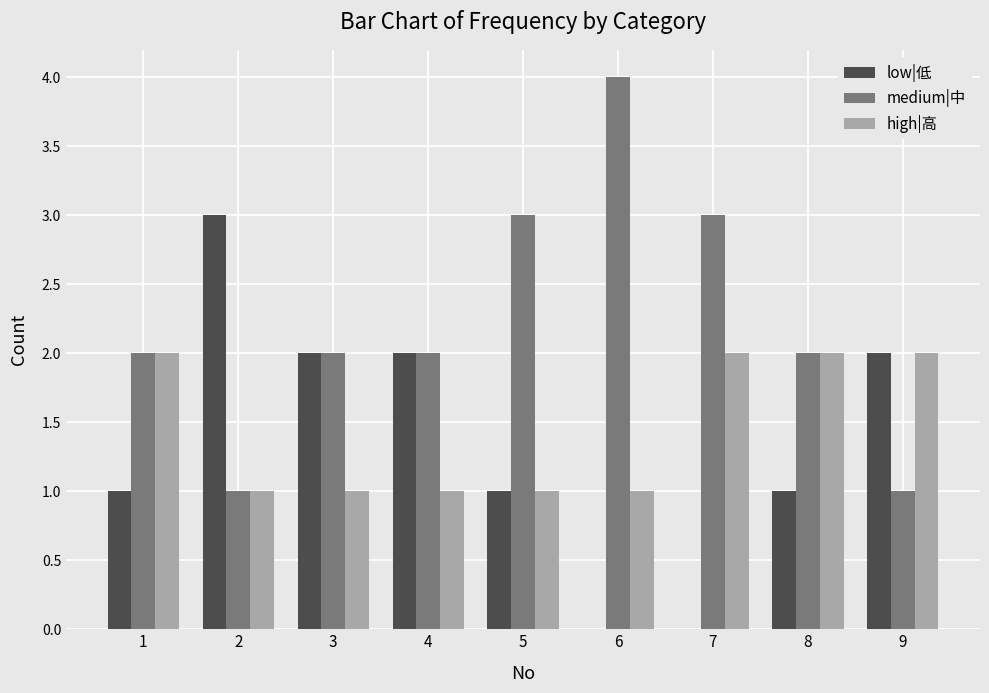

What is the maximum value shown in the chart?

4